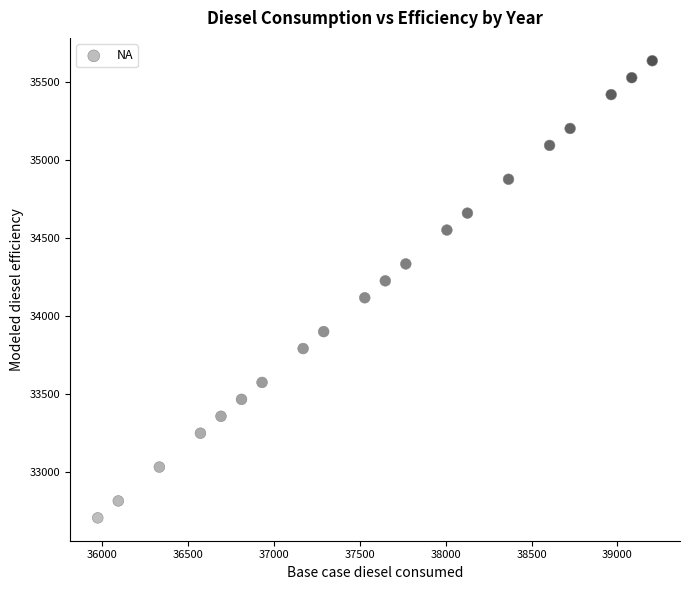

What is the range of Y values (max minus min)?

2933.7